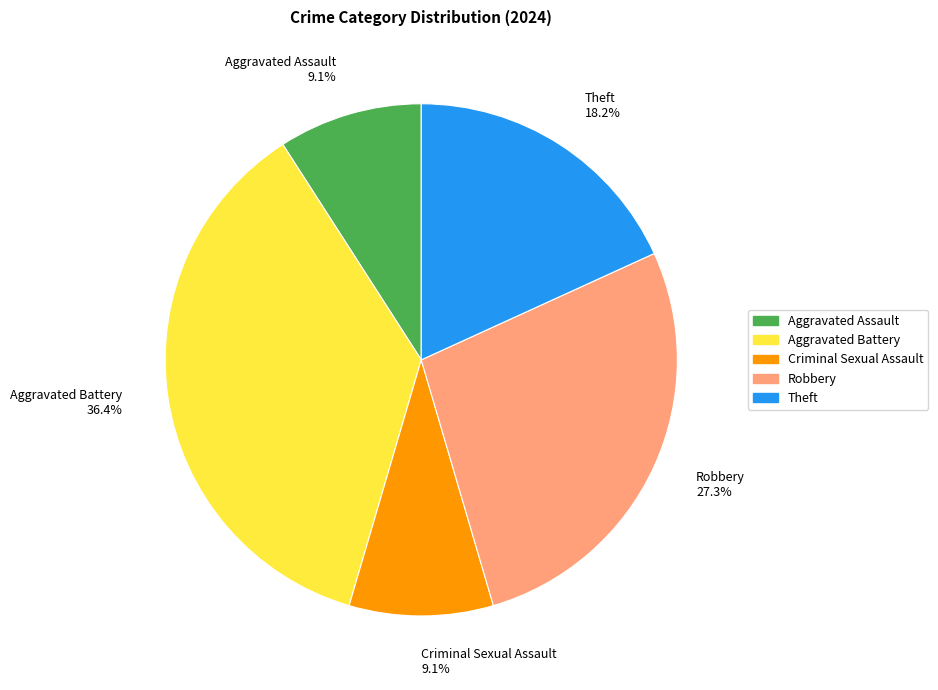

Between Aggravated Battery and Criminal Sexual Assault, which is larger?

Aggravated Battery